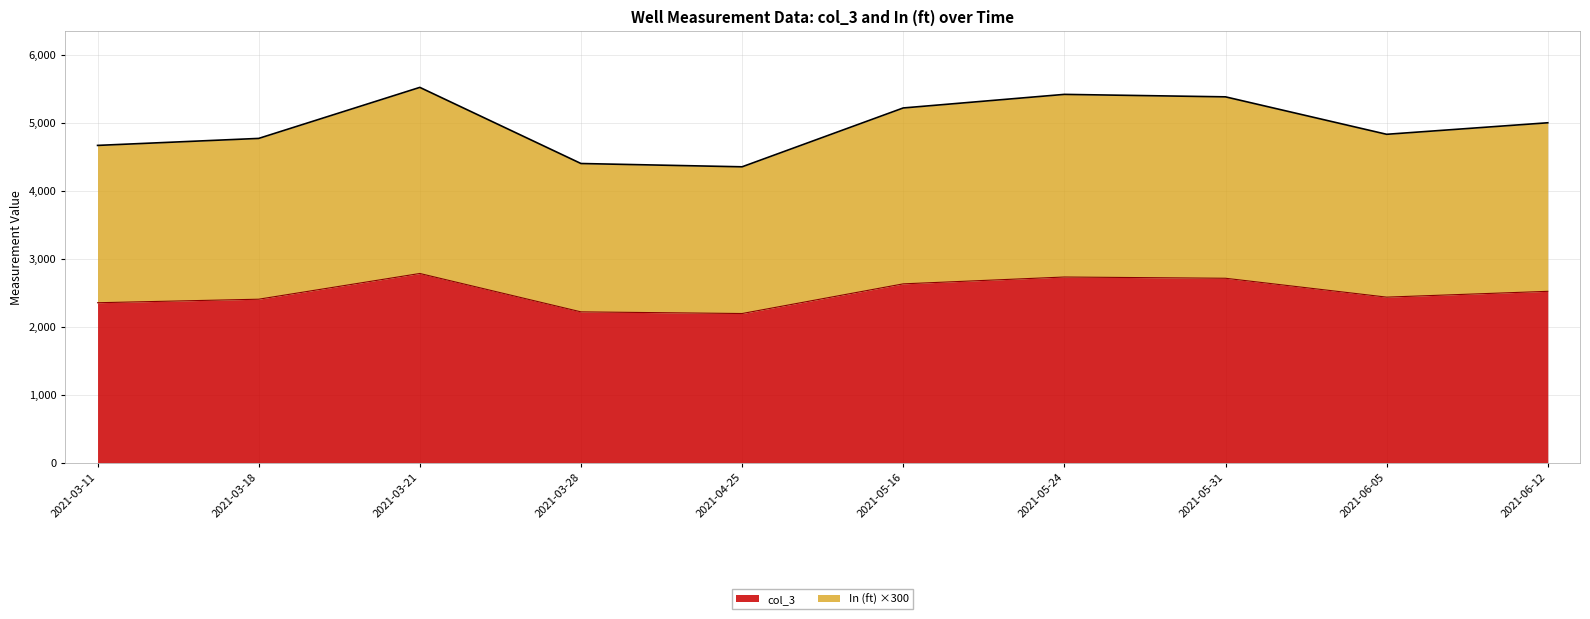

List the labels in order of col_3 value, smallest first.

2021-04-25, 2021-03-28, 2021-03-11, 2021-03-18, 2021-06-05, 2021-06-12, 2021-05-16, 2021-05-31, 2021-05-24, 2021-03-21